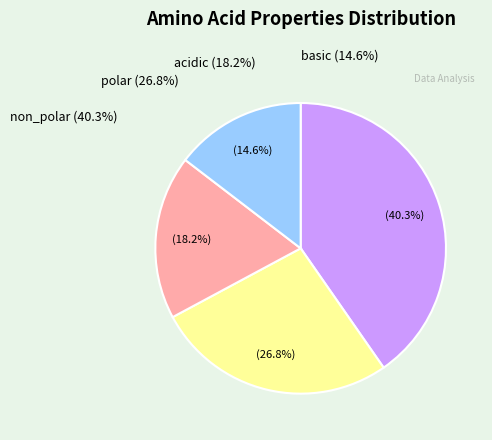

Is there any slice that represents more than half of the pie?

No